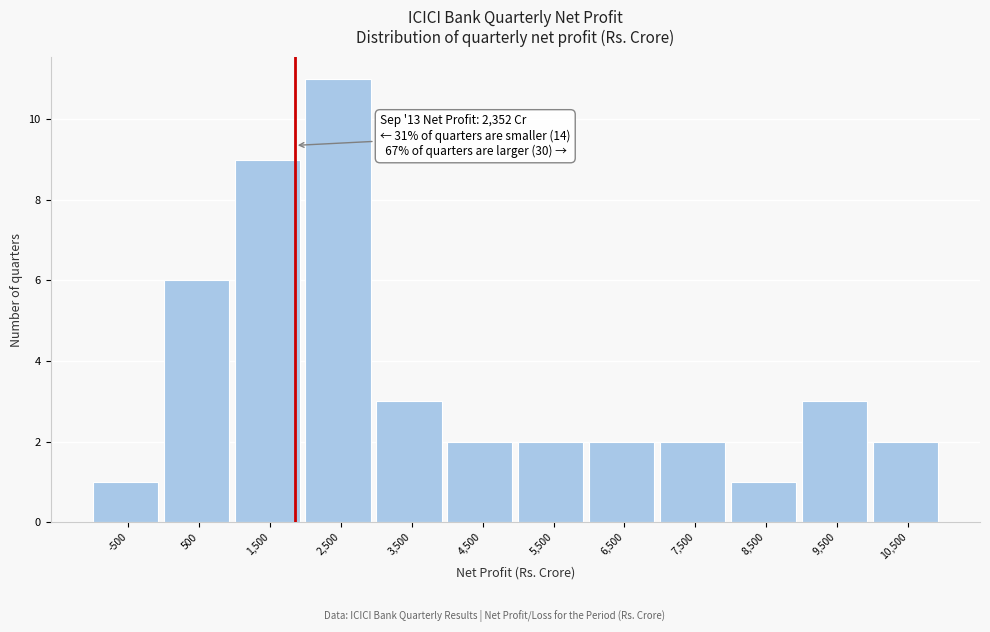

Reading left to right, transcribe all the data shown in this chart.

1	6	9	11	3	2	2	2	2	1	3	2